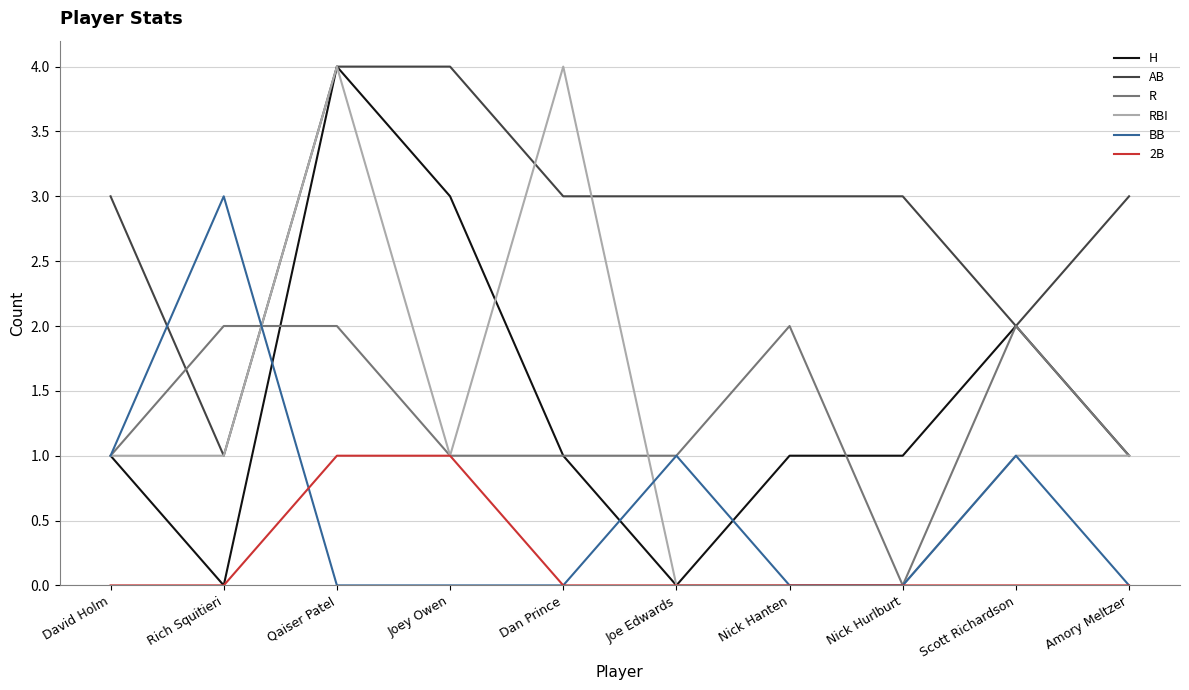

Reading left to right, extract all data points from this chart.

H: 1	0	4	3	1	0	1	1	2	1
AB: 3	1	4	4	3	3	3	3	2	3
R: 1	2	2	1	1	1	2	0	2	1
RBI: 1	1	4	1	4	0	0	0	1	1
BB: 1	3	0	0	0	1	0	0	1	0
2B: 0	0	1	1	0	0	0	0	0	0